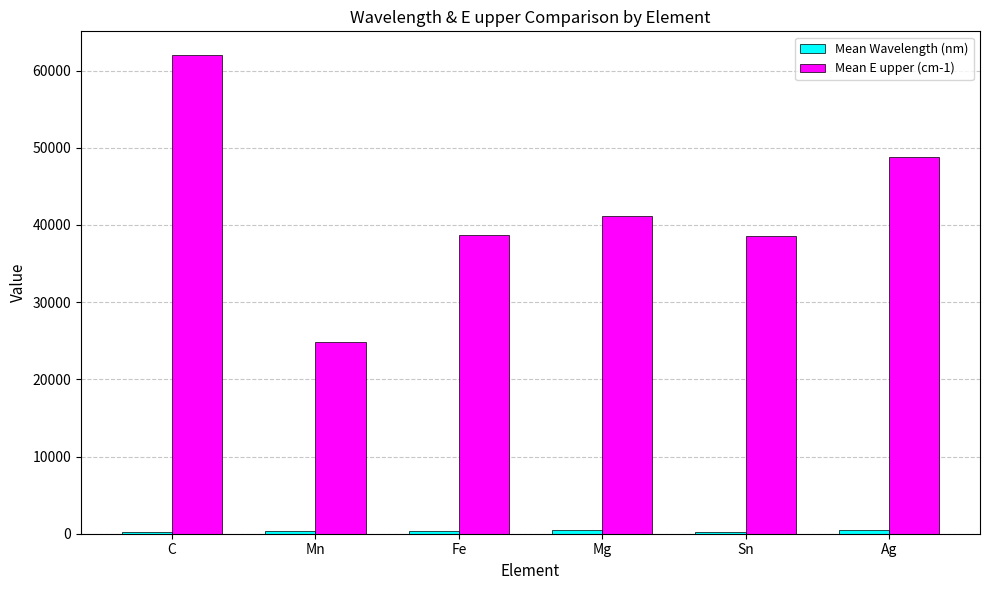

Which series has the largest range (max minus min)?

Mean E upper (cm-1)